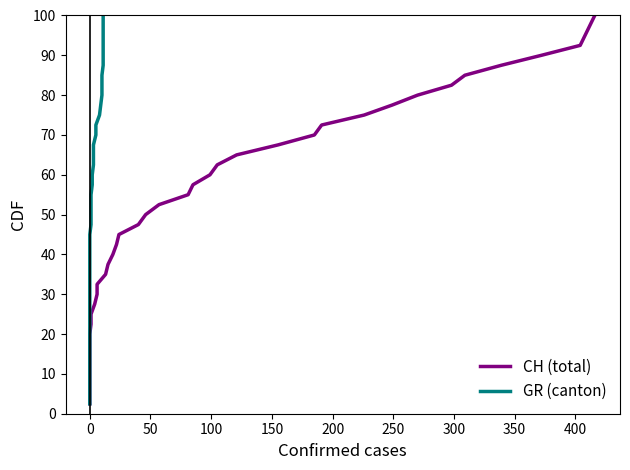

Count the number of data series in this chart.

2